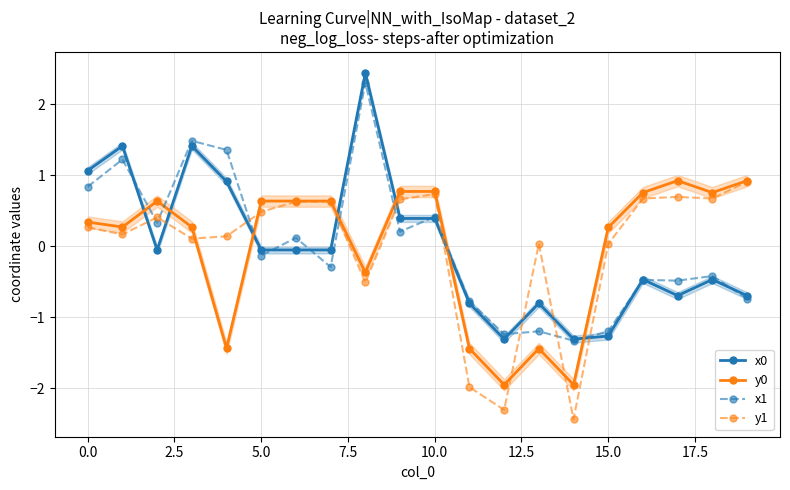

What is the lowest value of the x0 series?

-1.3